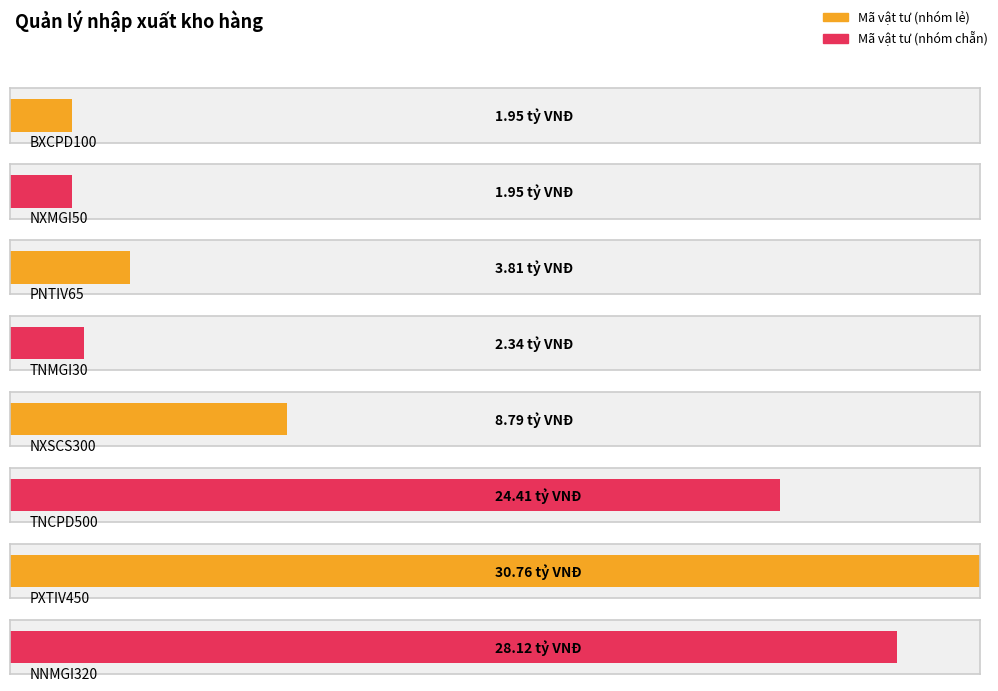

Reading left to right, extract all data points from this chart.

BXCPD100=1953000000	NXMGI50=1953000000	PNTIV65=3808350000	TNMGI30=2343600000	NXSCS300=8788500000	TNCPD500=24412500000	PXTIV450=30759750000	NNMGI320=28123200000